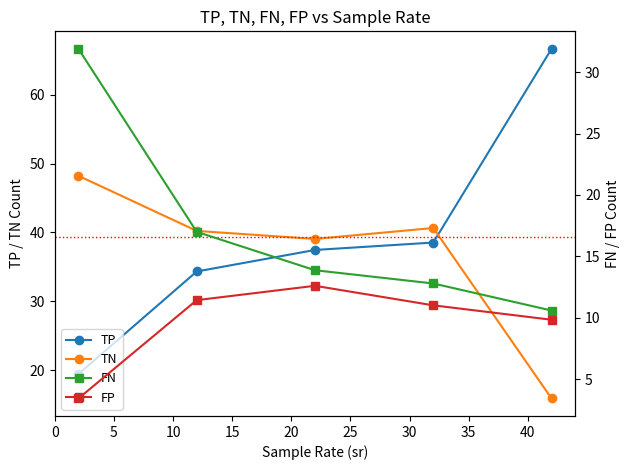

What is the value of the TP point at the 3rd from the left?

37.5